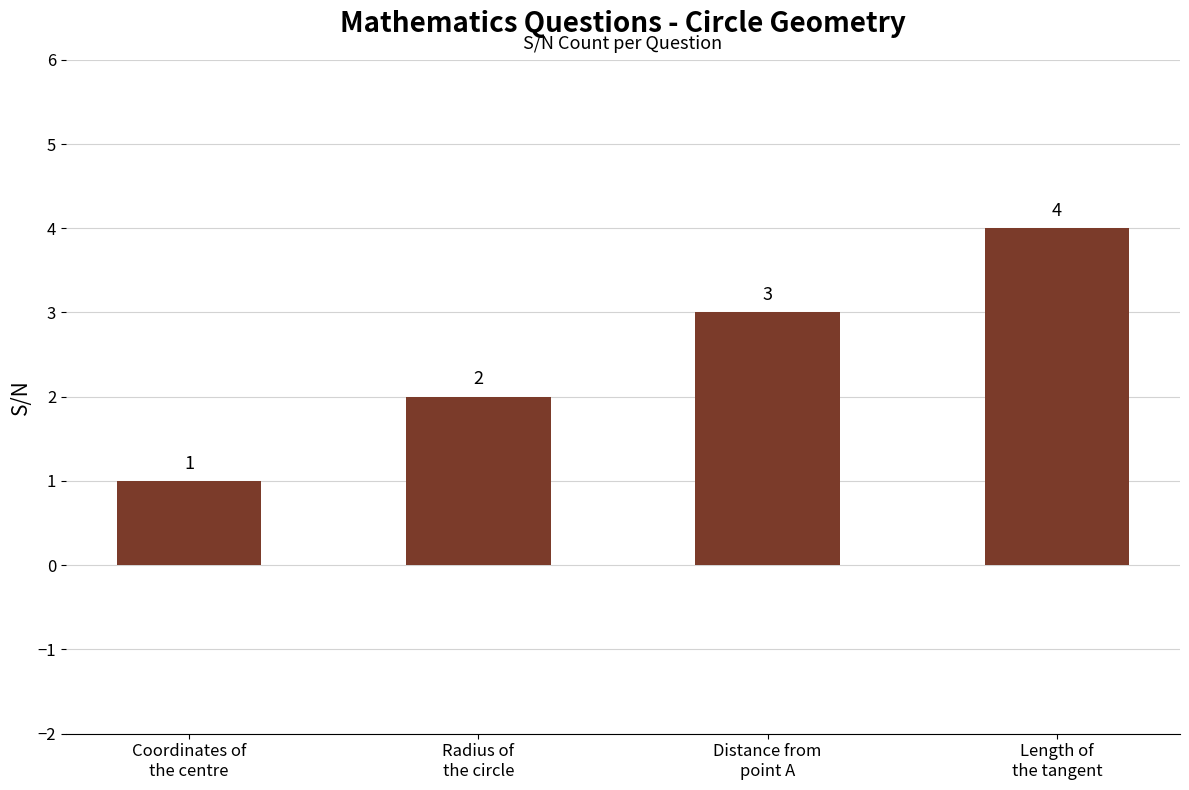

Rank the categories by value from highest to lowest.

Length of
the tangent, Distance from
point A, Radius of
the circle, Coordinates of
the centre